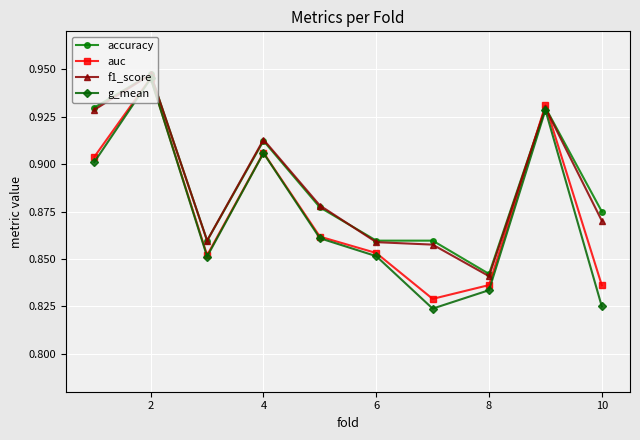

How many interior local peaks does the auc series have?

3